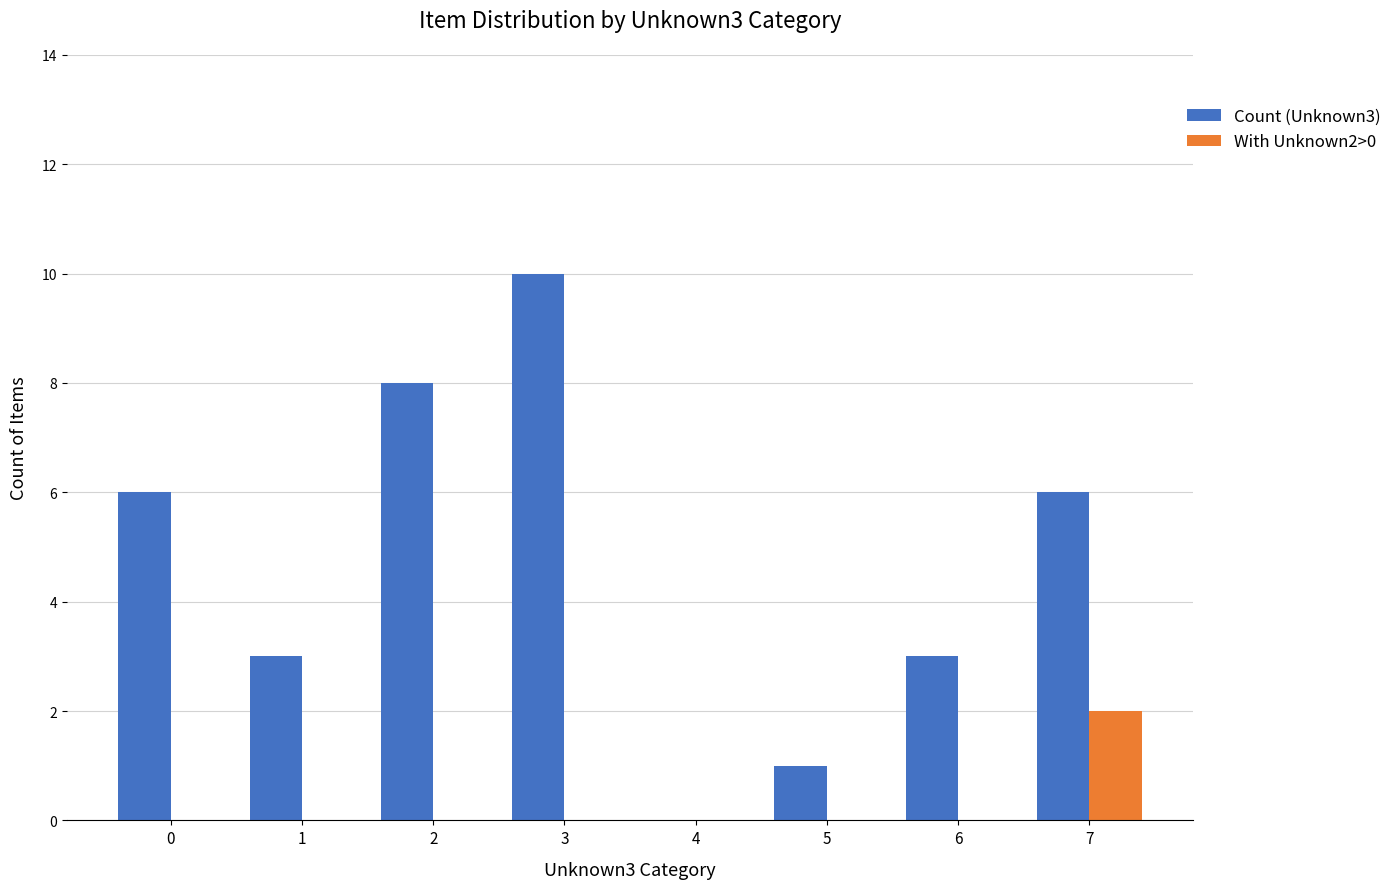

Reading right to left, transcribe all the data shown in this chart.

Count (Unknown3): 6	3	1	0	10	8	3	6
With Unknown2>0: 2	0	0	0	0	0	0	0